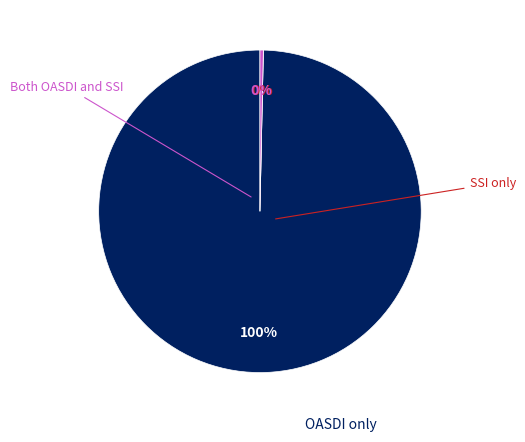

To the nearest percent, what is the difference between the largest and smallest slice percentages?

100%